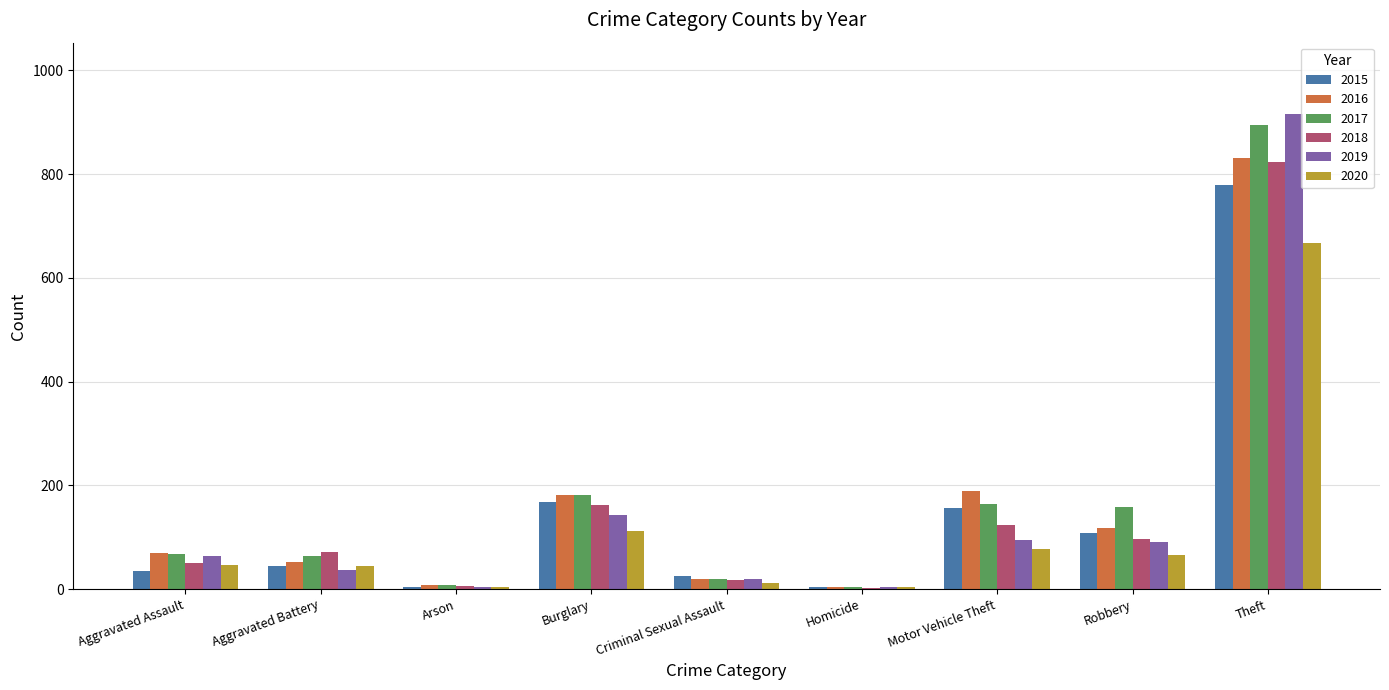

Is it true that 2015 equals 1239 at Theft?

False